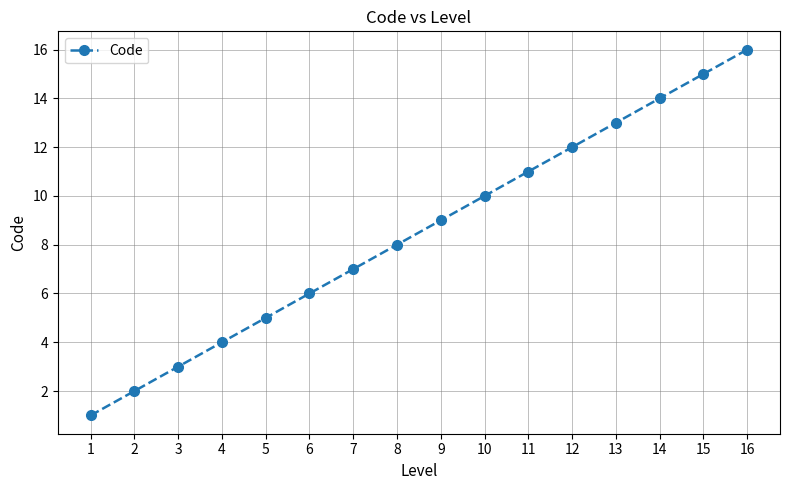

What is the change in value from 2 to 15?

+13